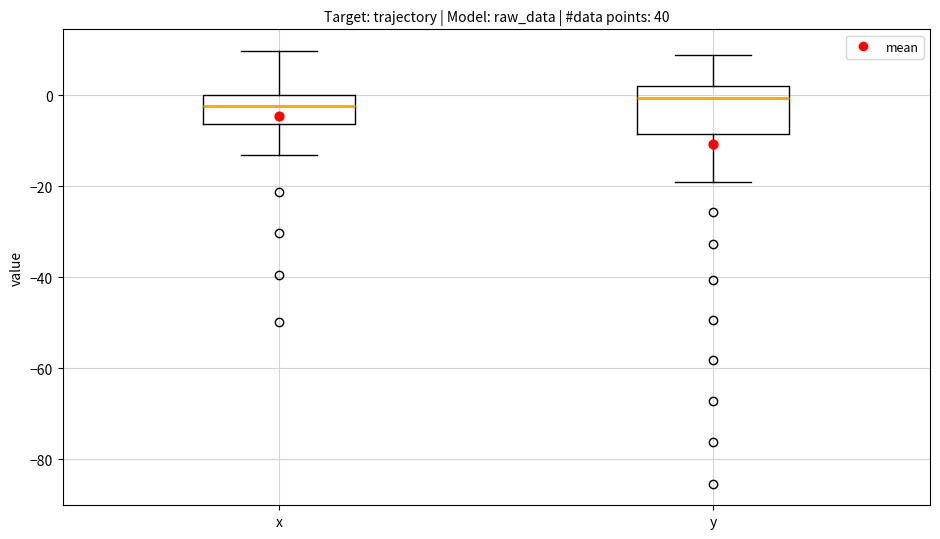

Where does the lower whisker of the box for x end on the y-axis? The values are not printed on the chart, so give them approximately, as read against the axis.

-14